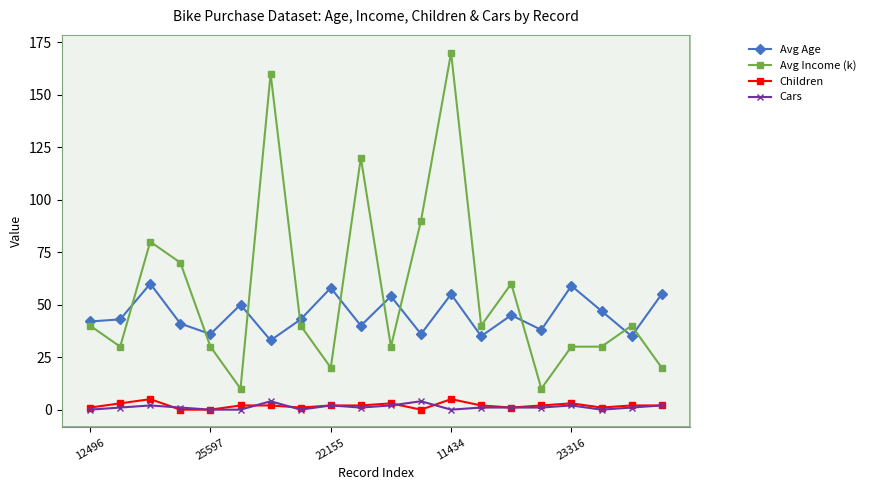

True or false: Cars and Avg Age cross at least once.

False